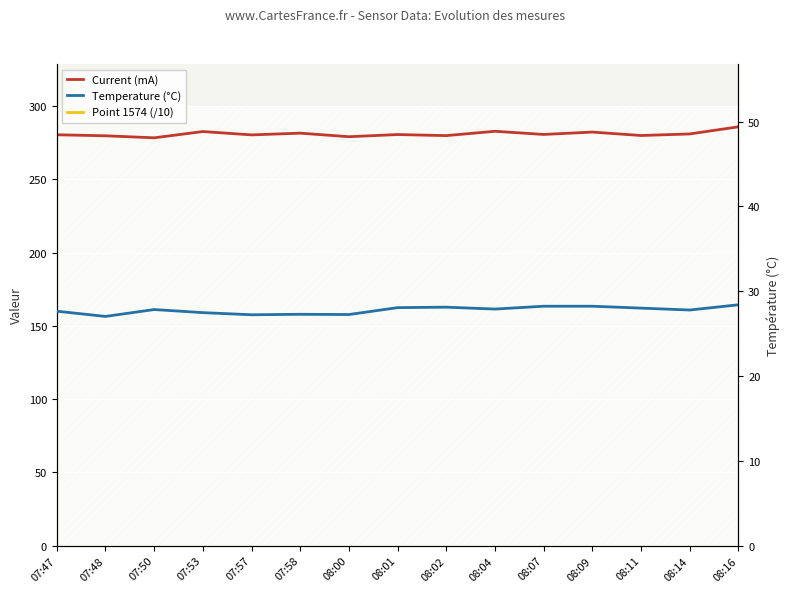

At which category is the sum across all series the highest?

08:16